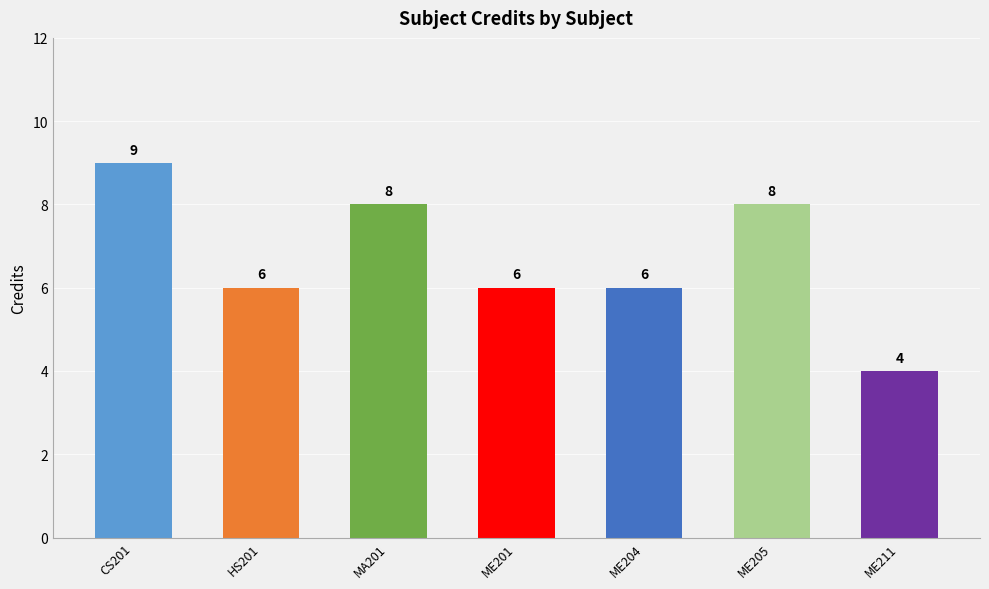

What is the approximate value at MA201?

8